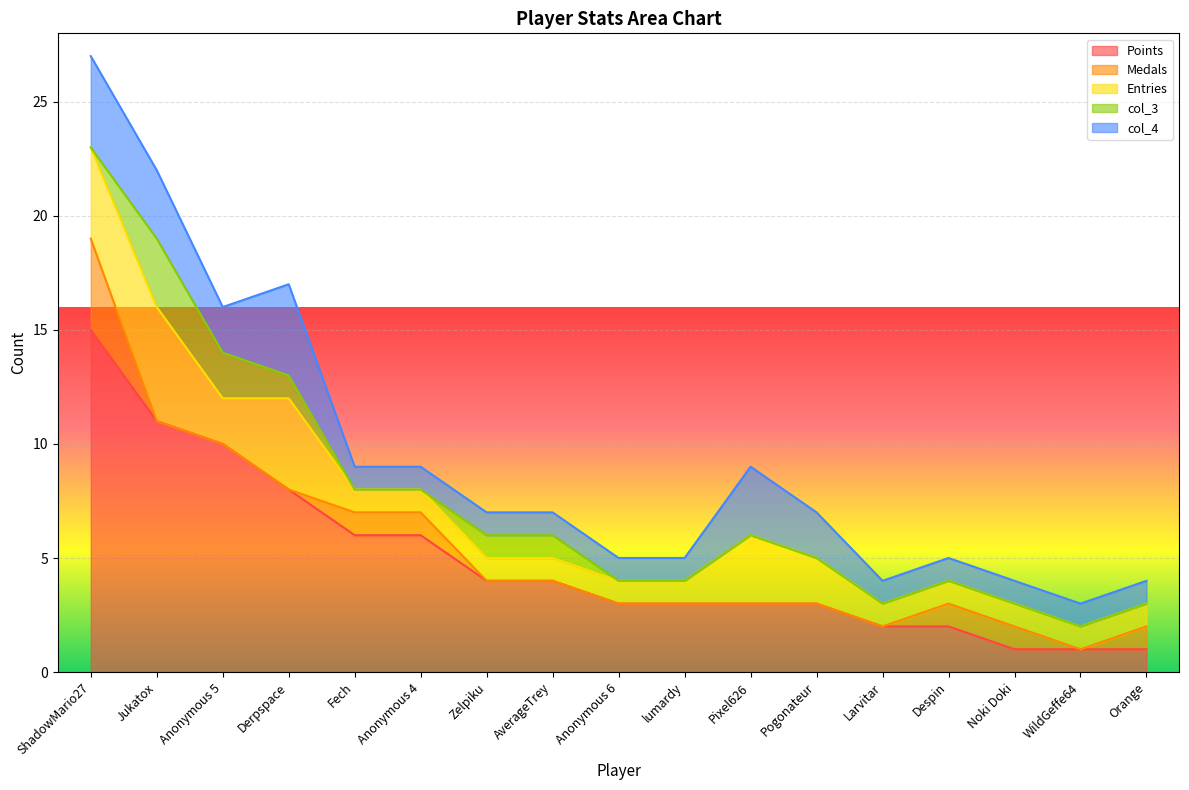

True or false: Medals has more than 1 interior local peaks.

False